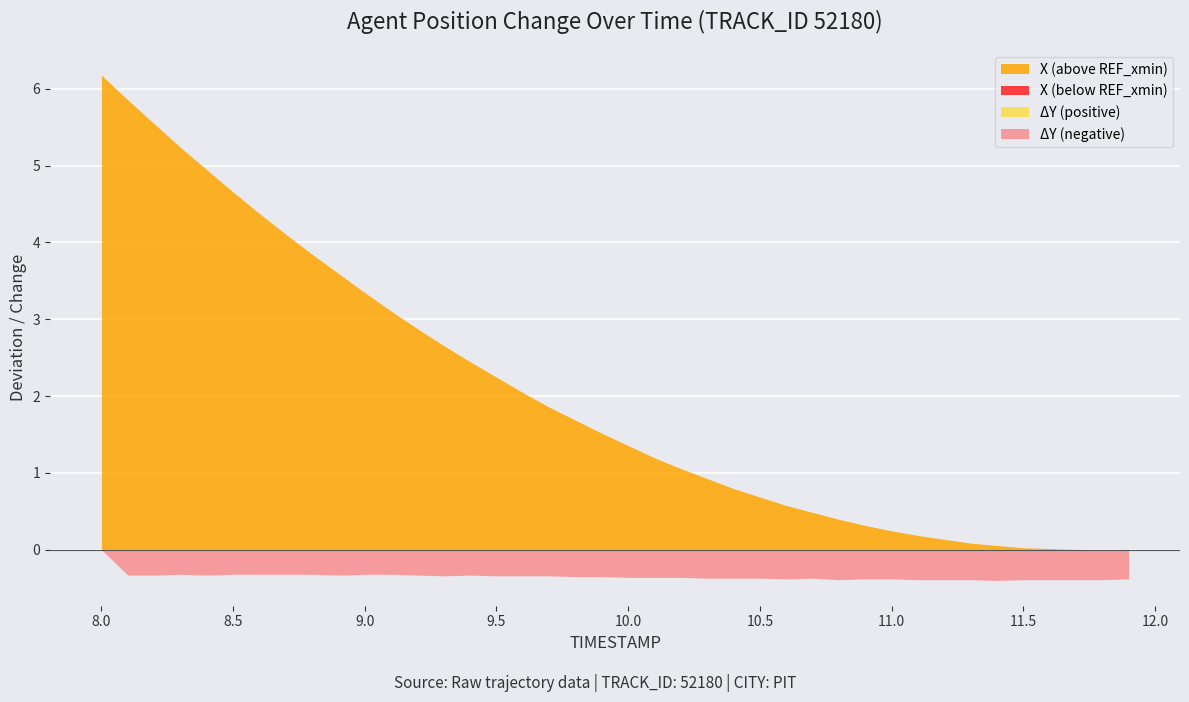

Which series has the largest total across all categories?

X (above REF_xmin)